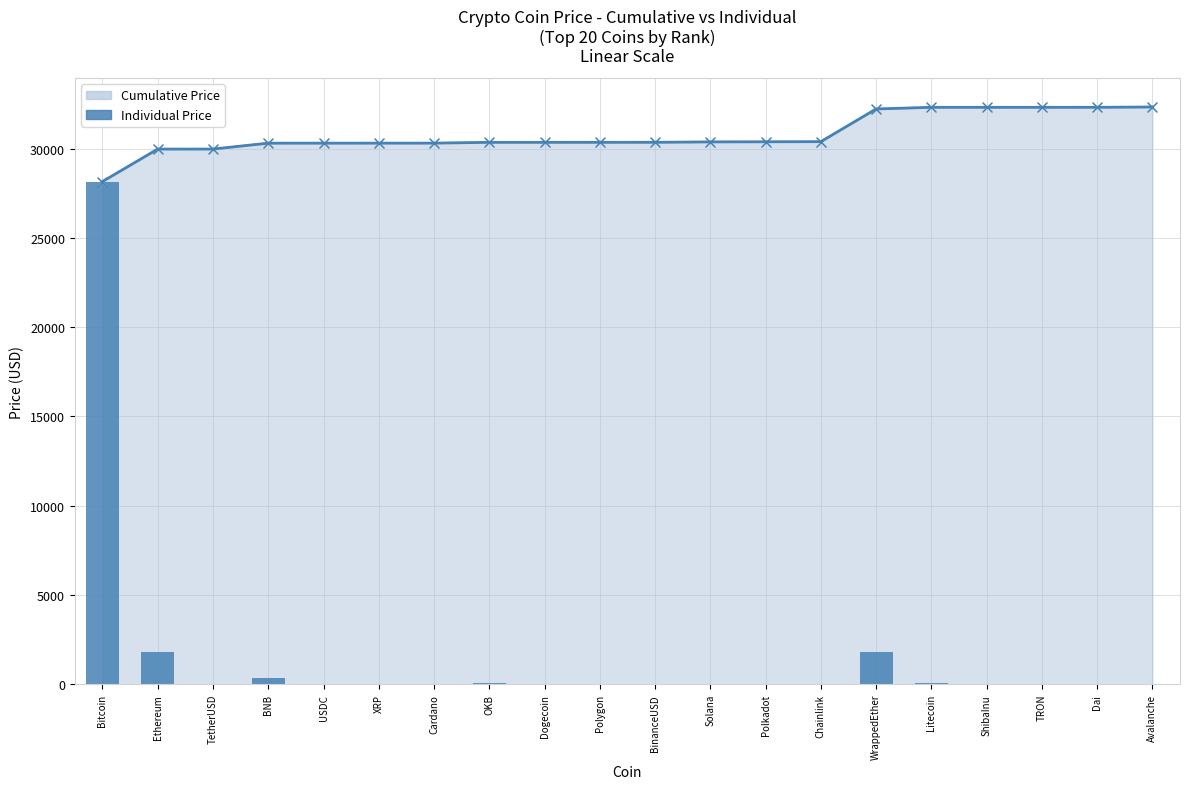

The chart shows a value of 28156.5 at Bitcoin. True or false?

True